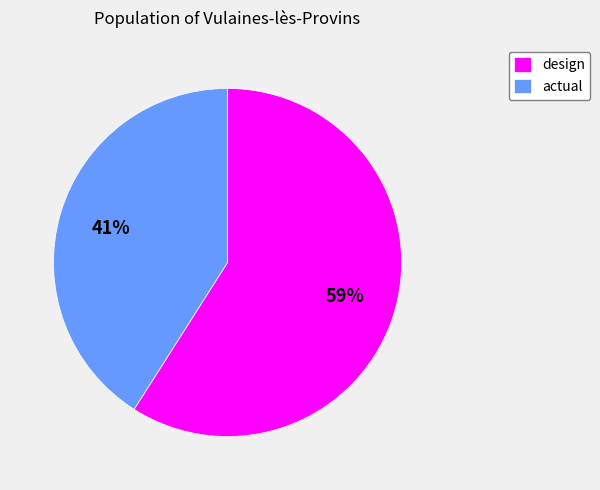

What is the majority slice?

design